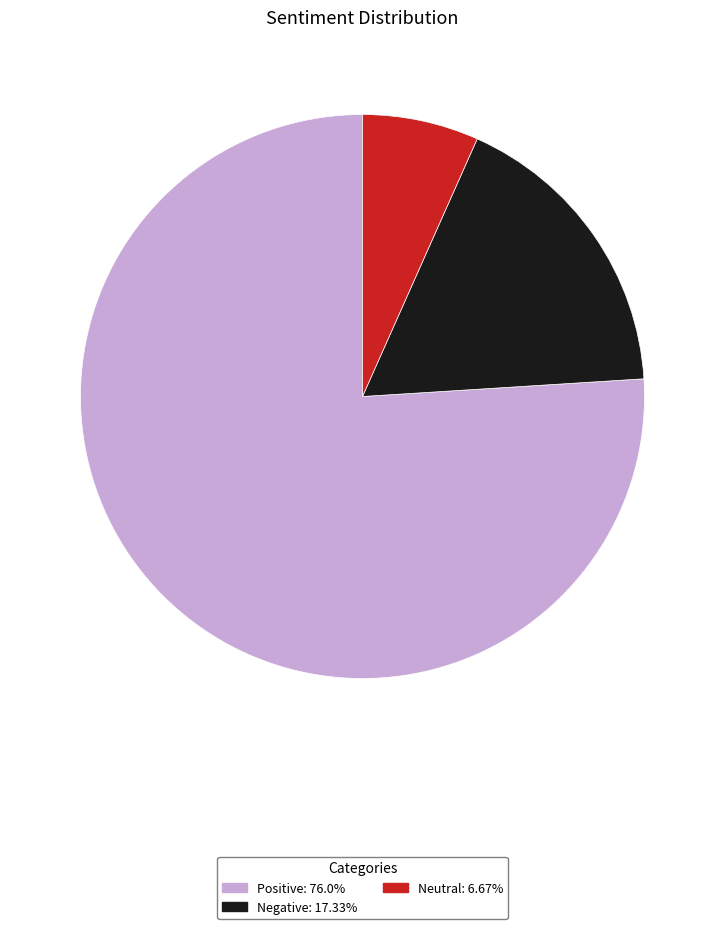

True or false: Negative accounts for 11% of the total.

False